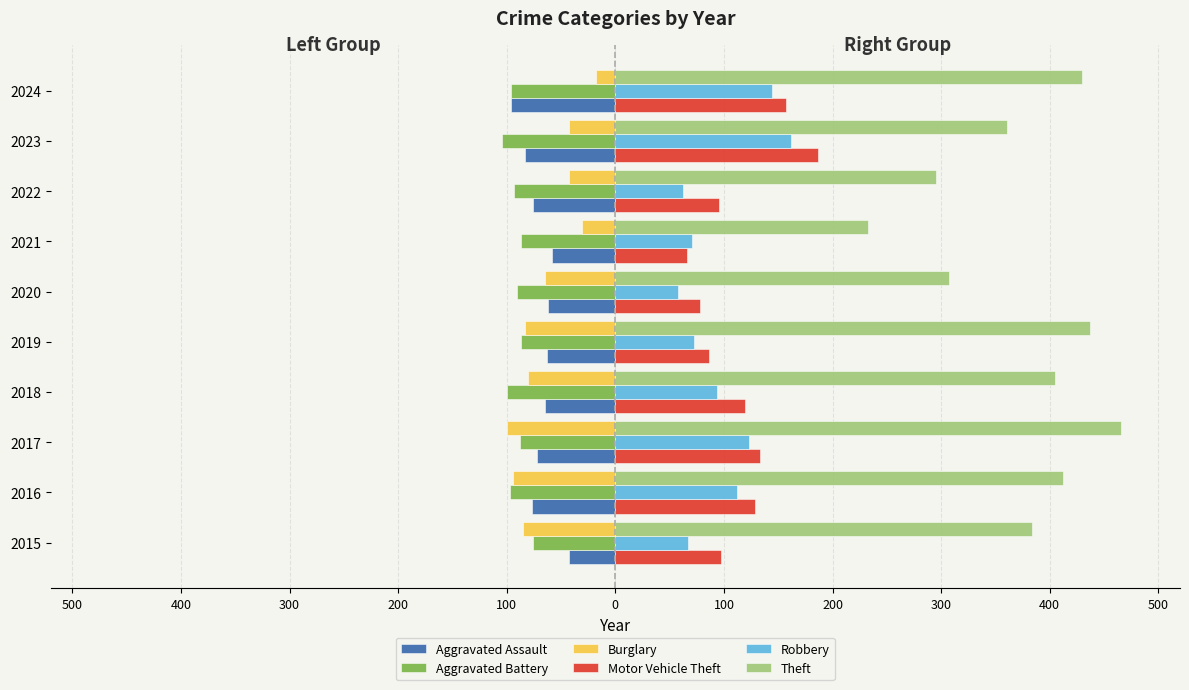

What are all the series names shown in the legend?

Aggravated Assault, Aggravated Battery, Burglary, Motor Vehicle Theft, Robbery, Theft